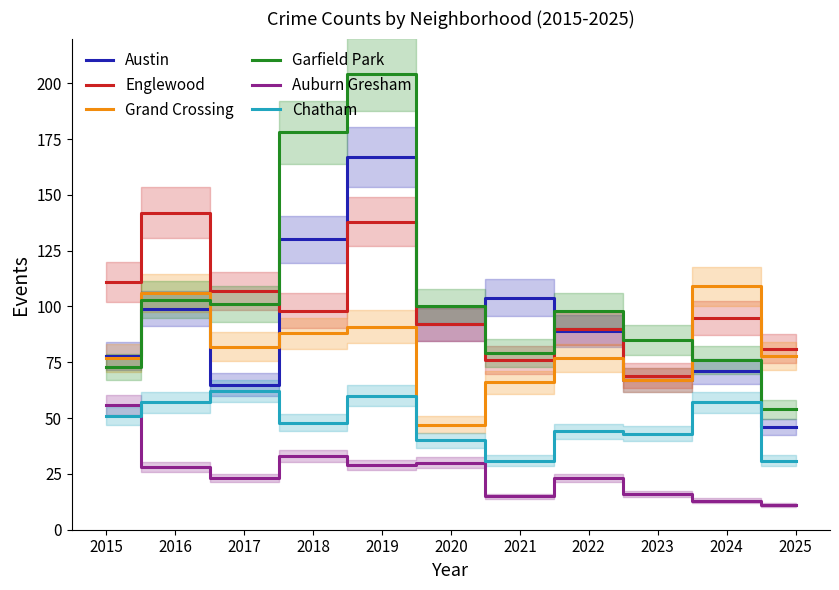

How many interior local peaks does the Auburn Gresham series have?

3